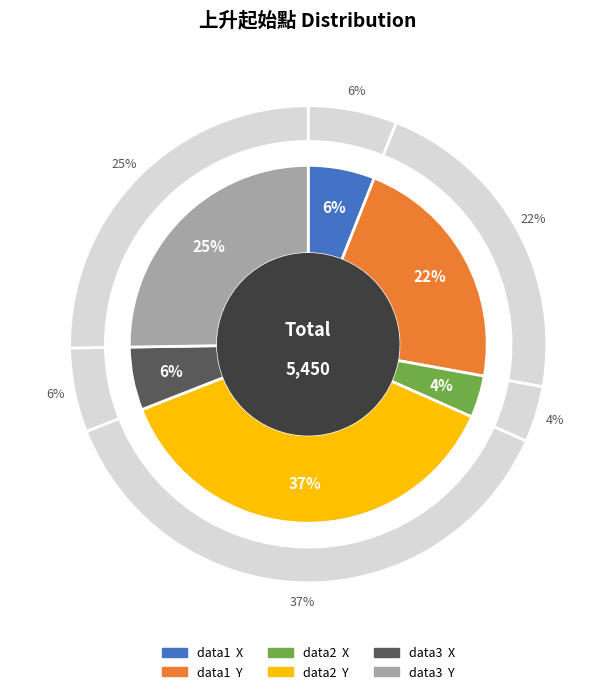

How many slices are in this pie chart?

6